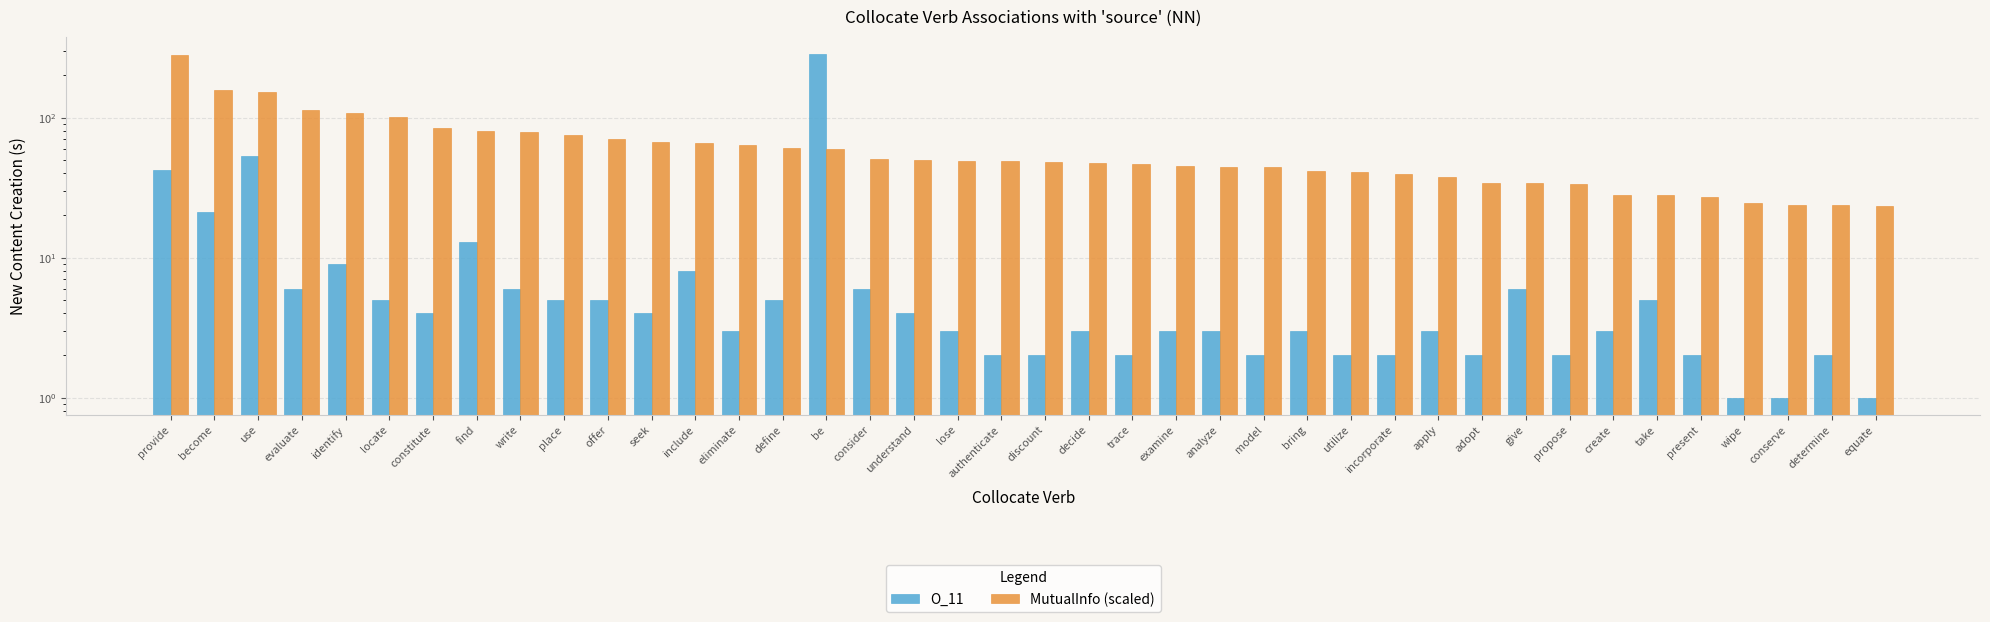

Which series has the widest spread of values?

O_11